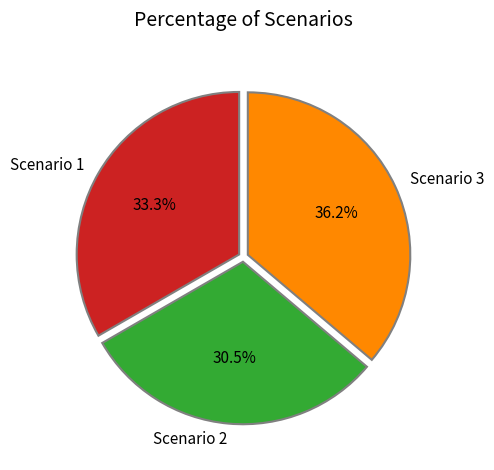

Is the sum of Scenario 3 and Scenario 2 greater than half?

Yes